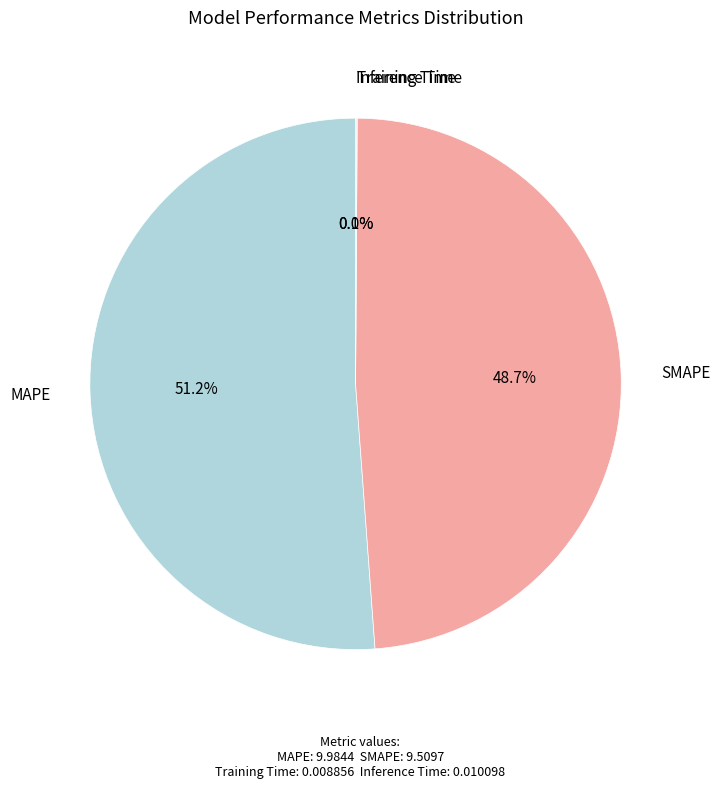

Does any single category account for the majority?

Yes